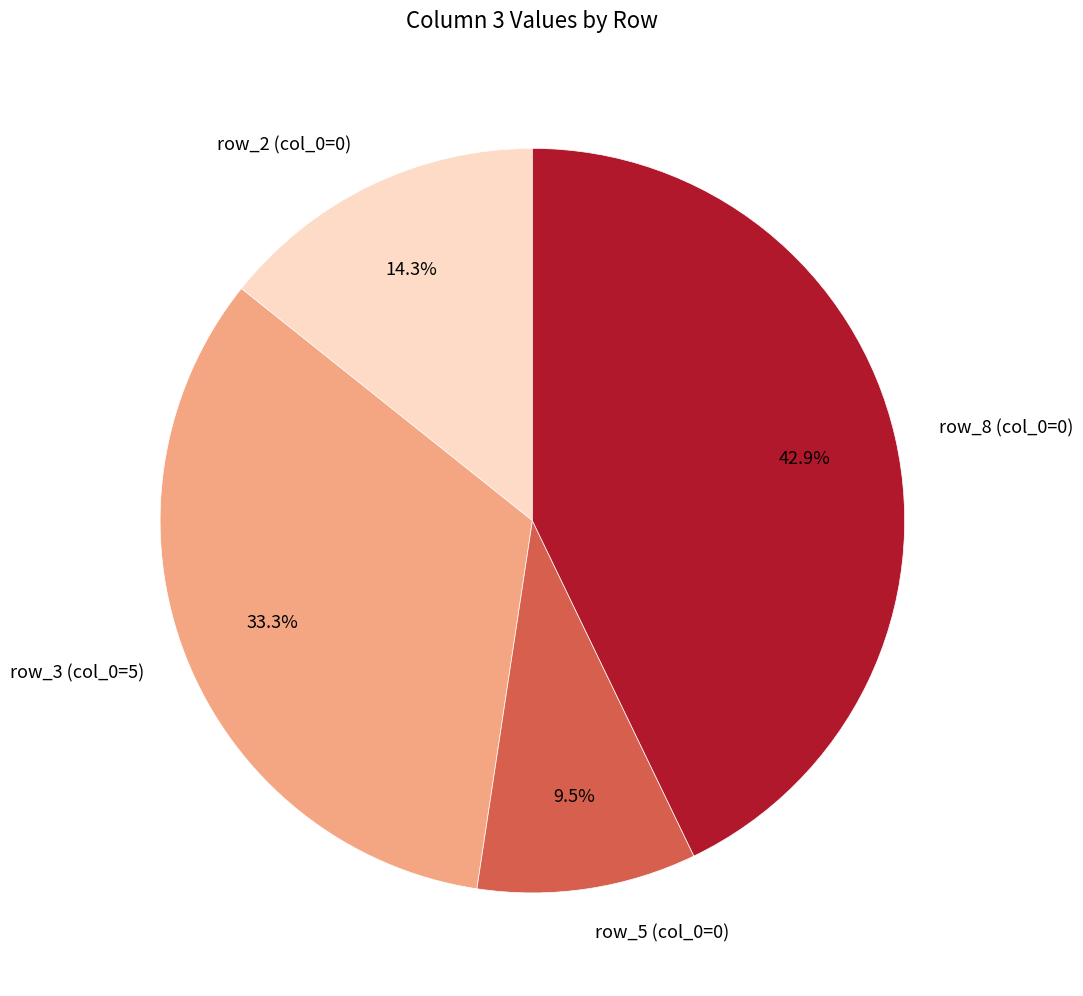

Which category has the smallest portion of the pie?

row_5 (col_0=0)